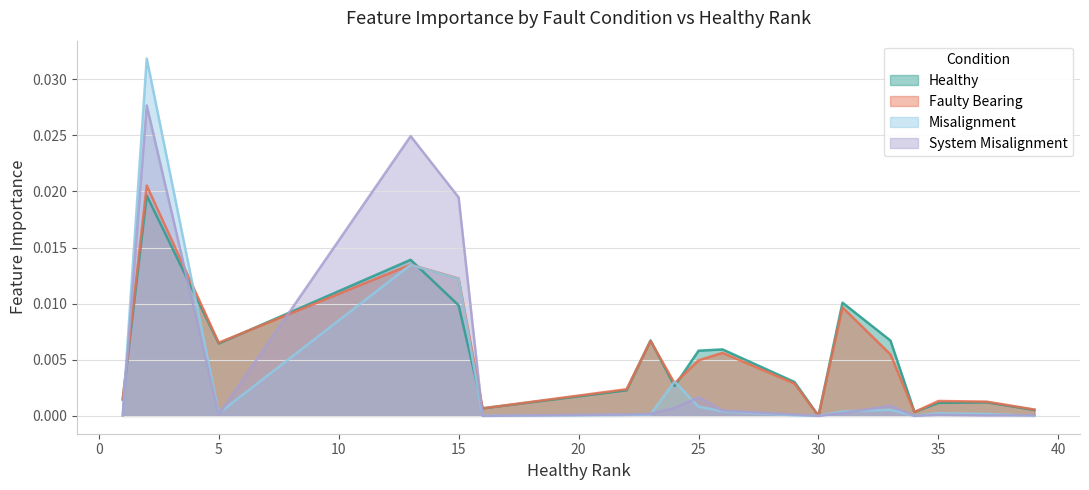

Which series has the widest spread of values?

Misalignment